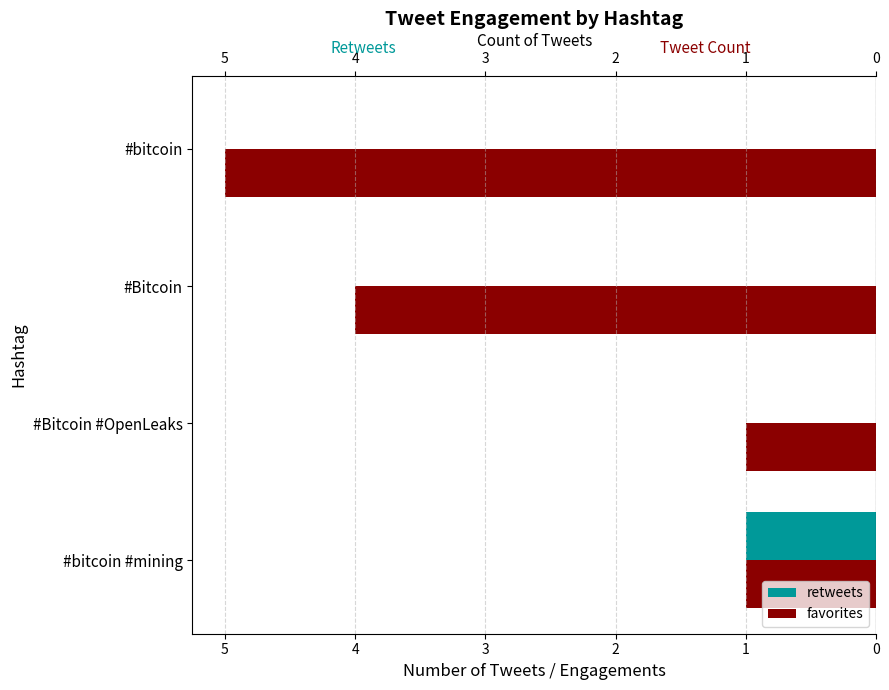

Read the favorites value at #Bitcoin.

4